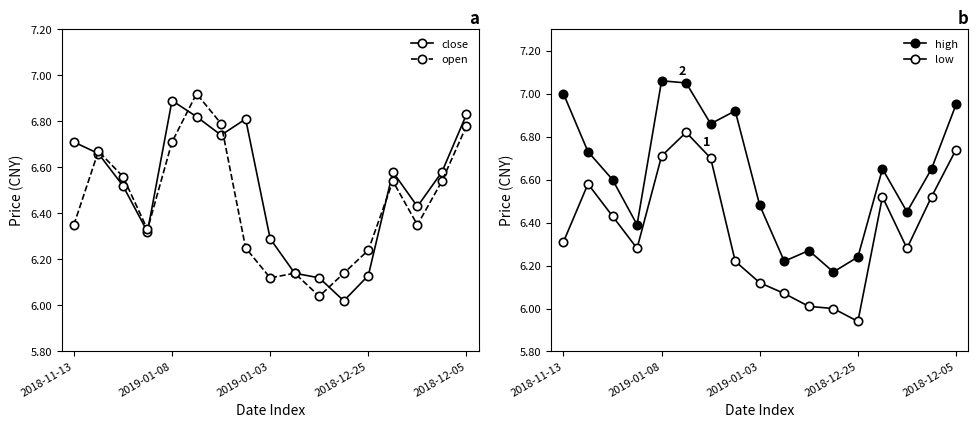

What are all the series names shown in the legend?

close, open, high, low